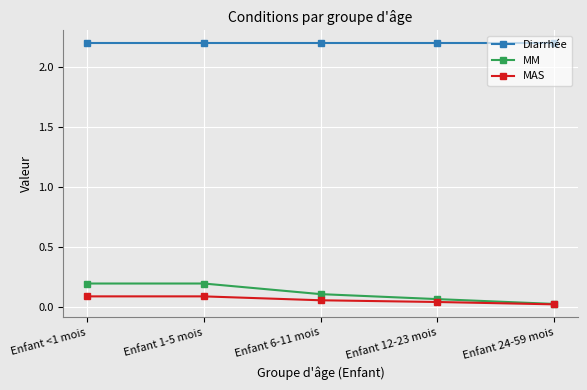

True or false: MM and Diarrhée intersect in this chart.

False